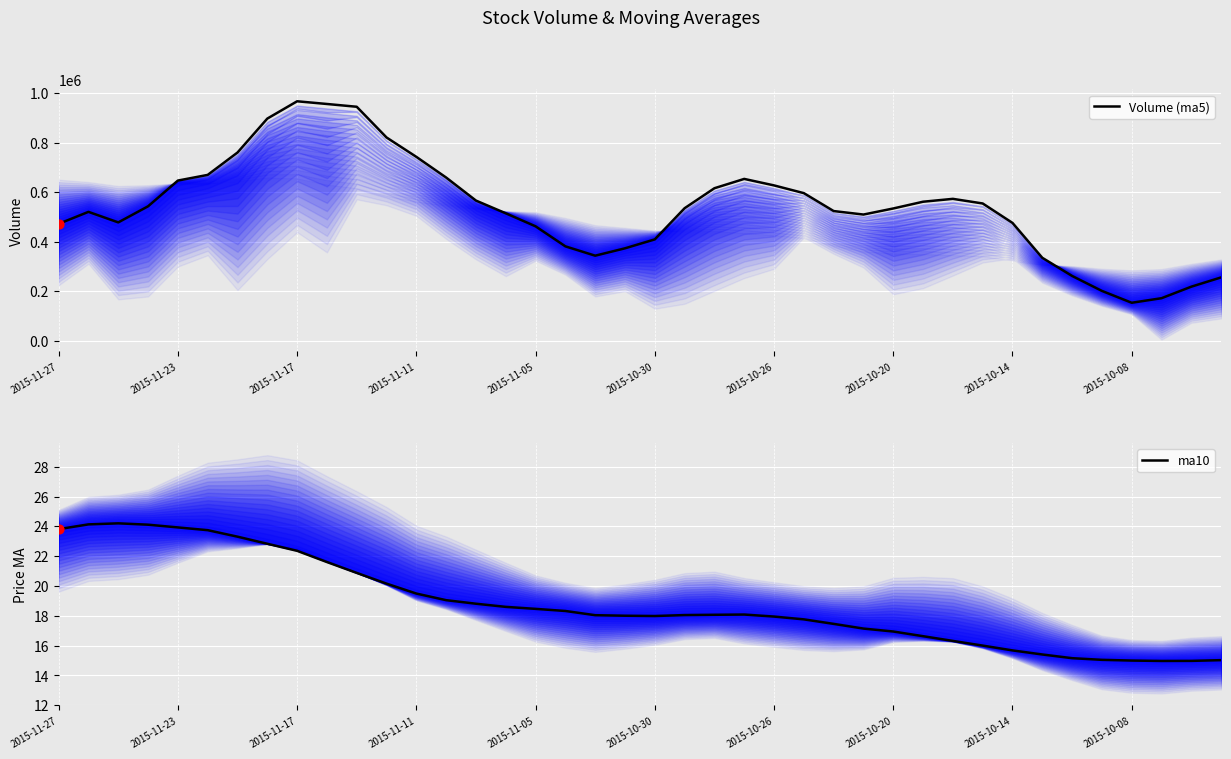

Which series has the largest total across all categories?

volume (ma5 center)